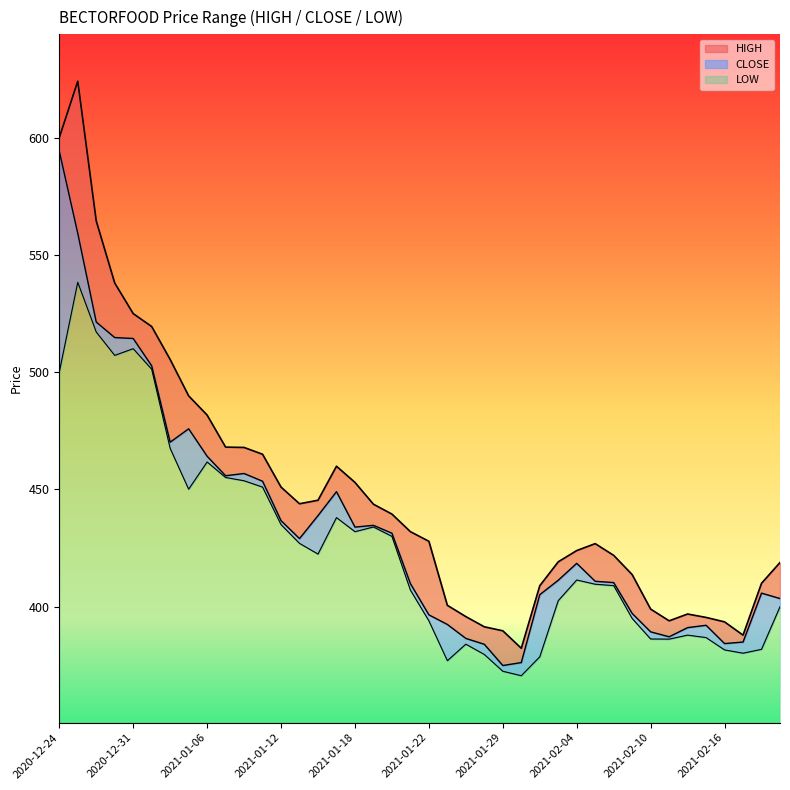

What is the spread (max minus min) of values at 2021-01-05?

39.8